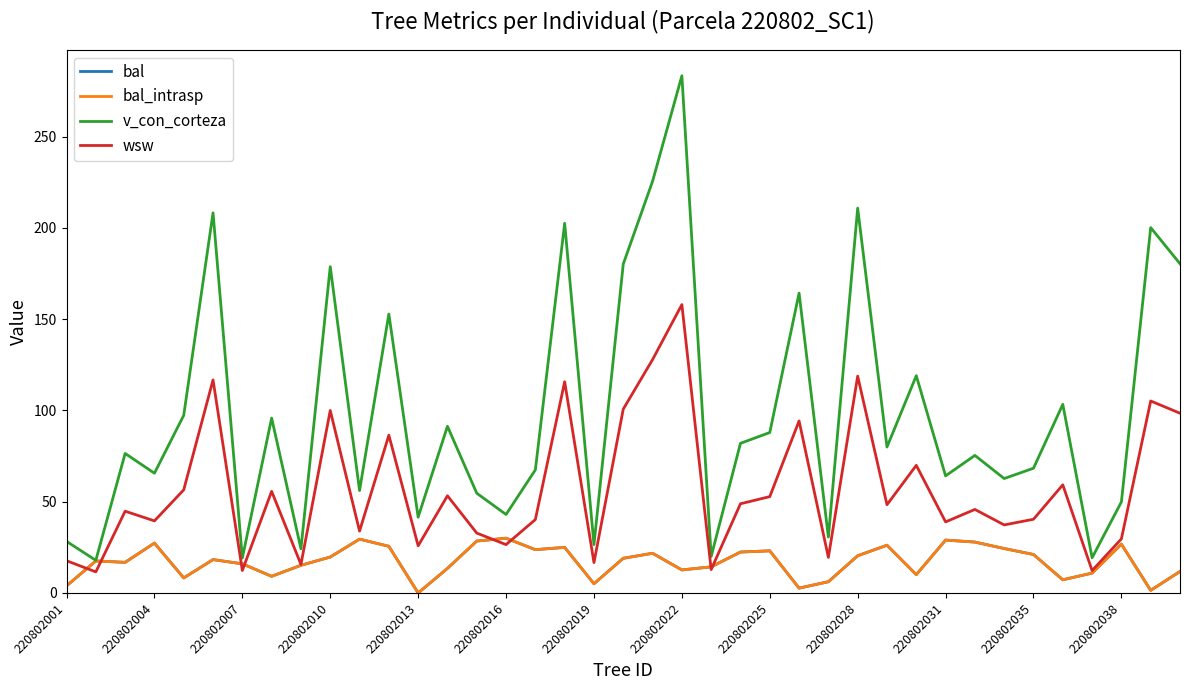

Reading right to left, what are all the values shown in this chart?

bal: 11.8	1.4	26.8	10.9	7.2	21.1	24.4	27.9	29.0	10.0	26.2	20.4	6.2	2.7	23.1	22.4	14.3	12.6	21.8	19.0	5.1	25.0	23.7	30.0	28.4	13.5	0.0	25.6	29.5	19.7	15.2	9.1	16.0	18.3	8.2	27.3	16.8	17.5	3.9
bal_intrasp: 11.8	1.4	26.8	10.9	7.2	21.1	24.4	27.9	29.0	10.0	26.2	20.4	6.2	2.7	23.1	22.4	14.3	12.6	21.8	19.0	5.1	25.0	23.7	30.0	28.4	13.5	0.0	25.6	29.5	19.7	15.2	9.1	16.0	18.3	8.2	27.3	16.8	17.5	3.9
v_con_corteza: 180.4	200.2	49.9	19.3	103.3	68.4	62.7	75.4	64.2	119.0	80.0	210.9	30.6	164.3	87.9	82.0	20.0	283.4	225.6	180.2	26.5	202.6	67.5	43.0	54.7	91.3	41.5	152.8	56.1	178.8	24.2	95.8	19.1	208.3	97.4	65.6	76.4	17.9	28.3
wsw: 98.5	105.2	29.6	12.3	59.3	40.4	37.3	45.8	39.0	69.9	48.4	118.8	19.5	94.3	52.8	48.9	12.8	158.0	127.9	100.8	16.6	115.8	40.2	26.5	32.8	53.3	25.9	86.5	33.9	100.0	15.7	55.7	12.3	116.8	56.5	39.5	44.8	11.6	17.7